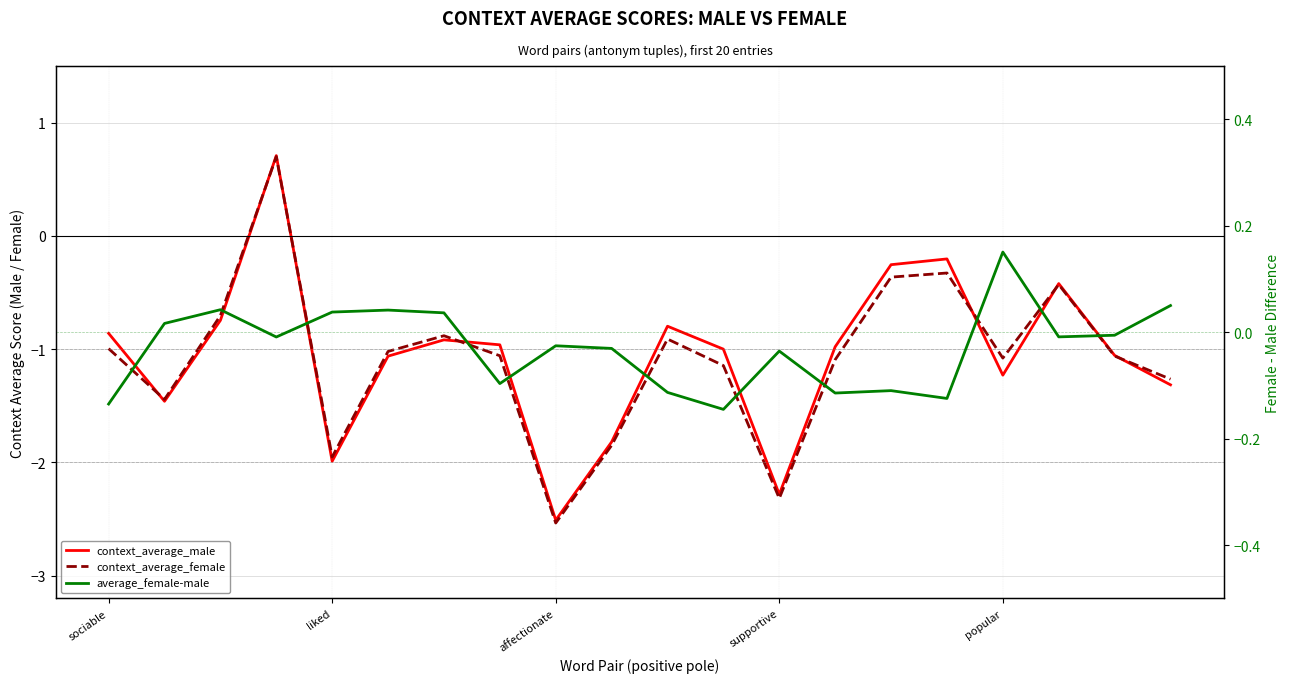

How many values in the average_female-male series exceed 0?

7